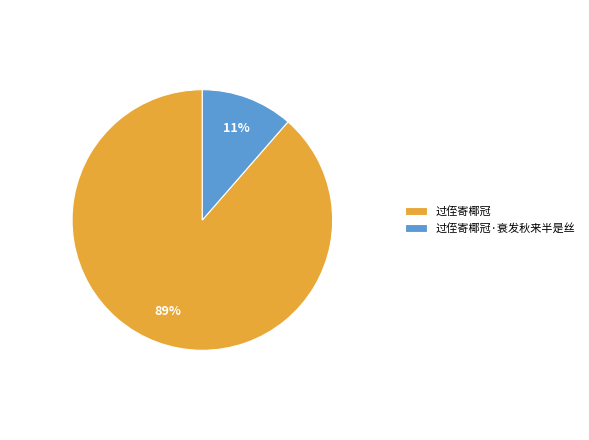

How many segments does this pie chart have?

2